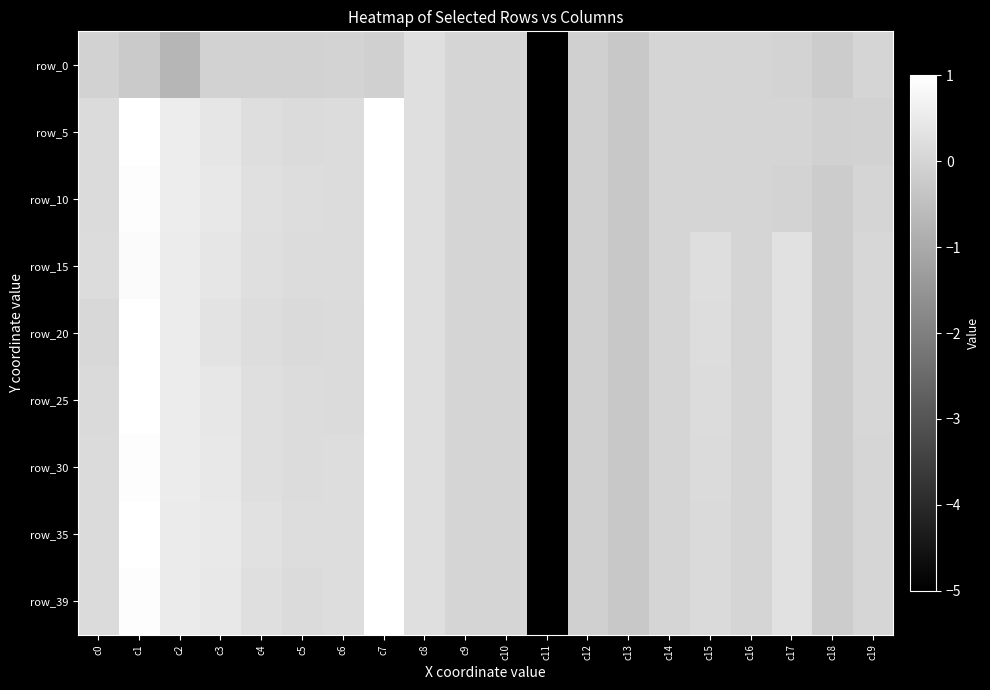

What is the difference between the maximum and second lowest values in the row_0 series?

1.0